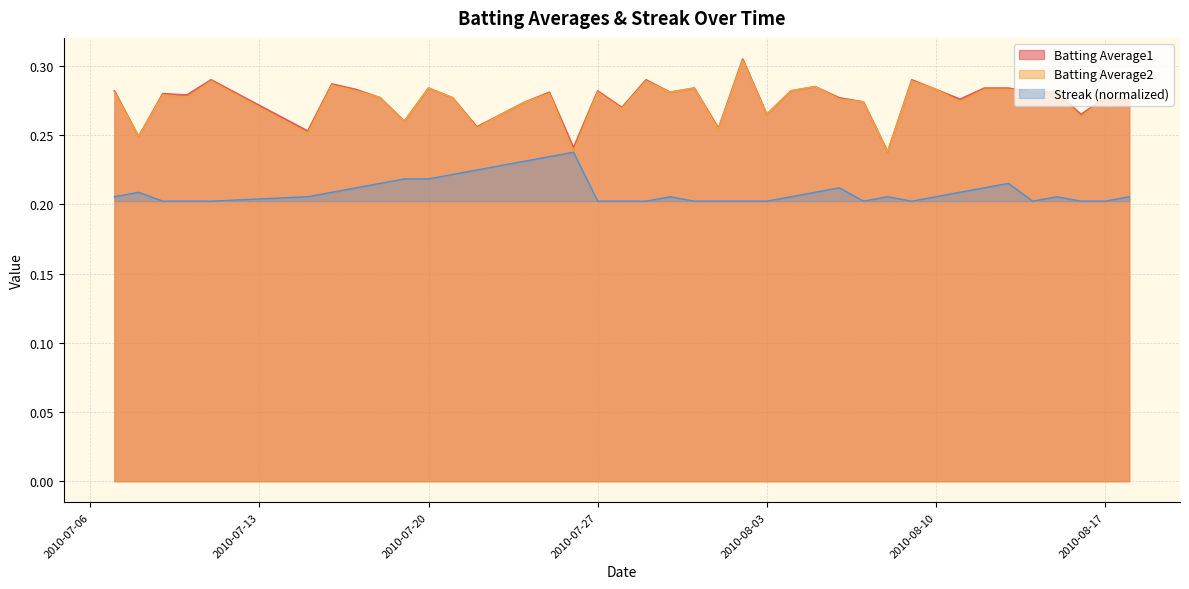

Reading left to right, transcribe all the data shown in this chart.

Batting Average1: 0.3	0.2	0.3	0.3	0.3	0.3	0.3	0.3	0.3	0.3	0.3	0.3	0.3	0.3	0.3	0.3	0.2	0.3	0.3	0.3	0.3	0.3	0.3	0.3	0.3	0.3	0.3	0.3	0.3	0.2	0.3	0.3	0.3	0.3	0.3	0.3	0.3	0.3	0.3	0.3
Batting Average2: 0.3	0.2	0.3	0.3	0.3	0.3	0.3	0.3	0.3	0.3	0.3	0.3	0.3	0.3	0.3	0.3	0.2	0.3	0.3	0.3	0.3	0.3	0.3	0.3	0.3	0.3	0.3	0.3	0.3	0.2	0.3	0.3	0.3	0.3	0.3	0.3	0.3	0.3	0.3	0.3
Streak: 0.2	0.2	0.2	0.2	0.2	0.2	0.2	0.2	0.2	0.2	0.2	0.2	0.2	0.2	0.2	0.2	0.2	0.2	0.2	0.2	0.2	0.2	0.2	0.2	0.2	0.2	0.2	0.2	0.2	0.2	0.2	0.2	0.2	0.2	0.2	0.2	0.2	0.2	0.2	0.2